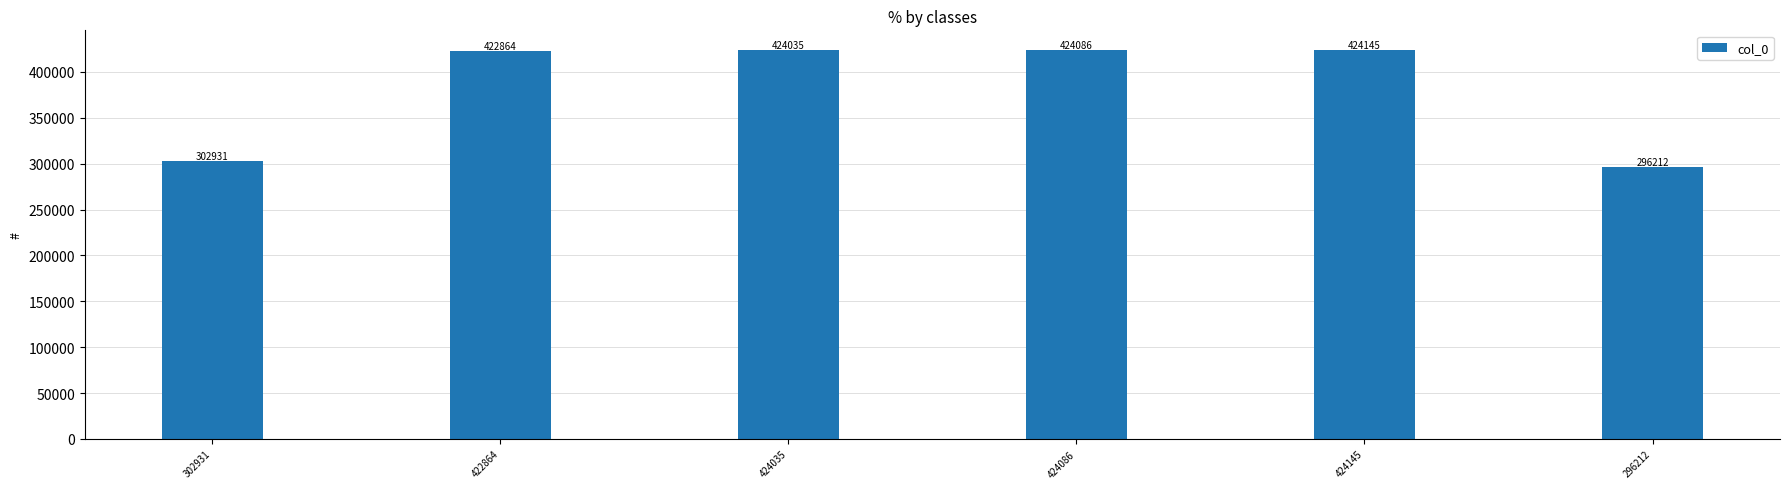

What is the approximate value at 422864, to the nearest 100?

422900